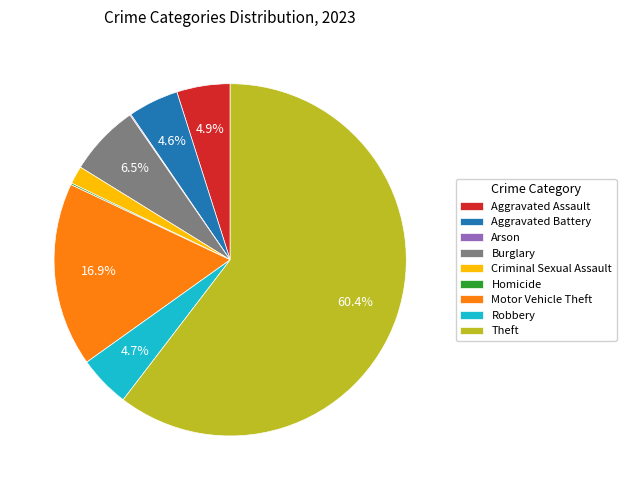

Between Theft and Aggravated Battery, which is larger?

Theft